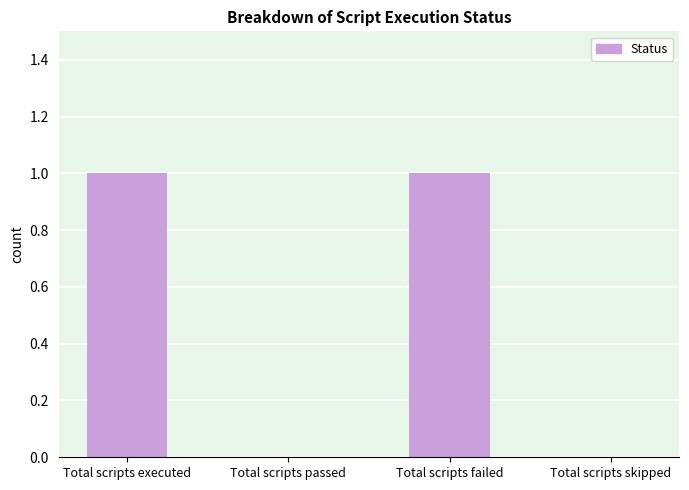

True or false: the data shows 1 at Total scripts failed.

True